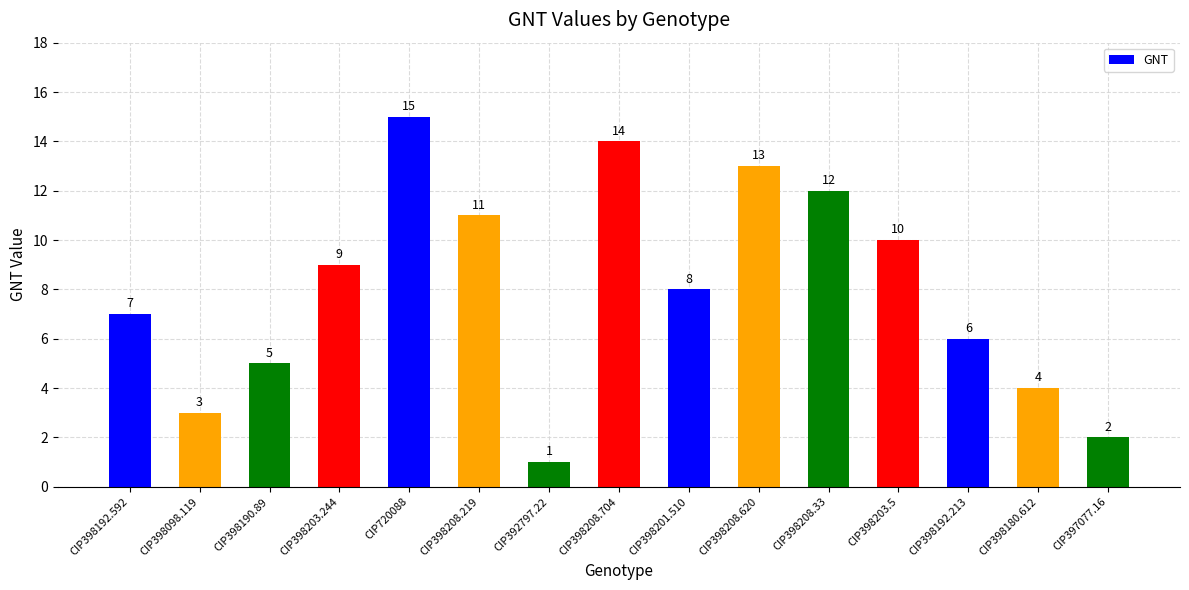

List the labels in order of value, smallest first.

CIP392797.22, CIP397077.16, CIP398098.119, CIP398180.612, CIP398190.89, CIP398192.213, CIP398192.592, CIP398201.510, CIP398203.244, CIP398203.5, CIP398208.219, CIP398208.33, CIP398208.620, CIP398208.704, CIP720088